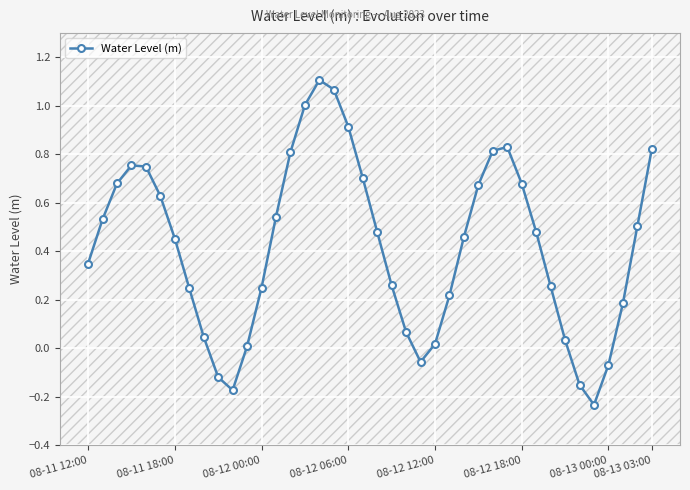

What is the average value?

0.4